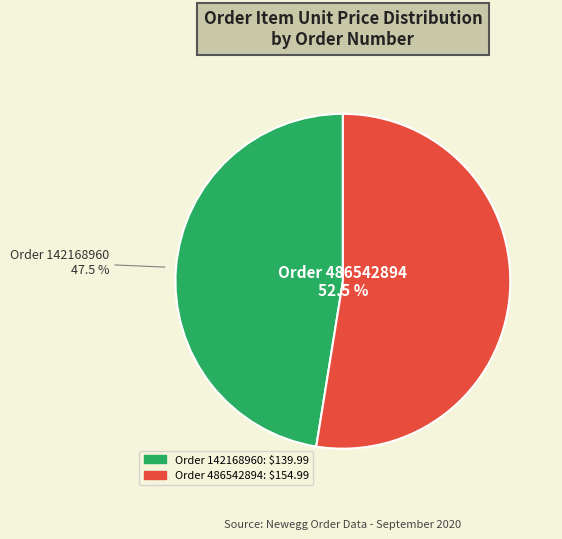

To the nearest percent, what is the difference between the largest and smallest slice percentages?

5%